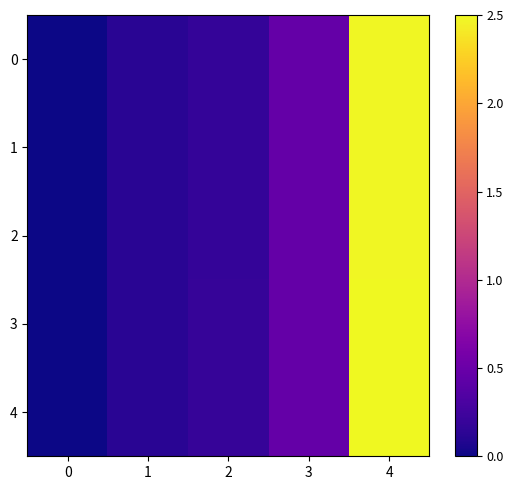

Rank the series by their maximum value, from highest to lowest.

4, 3, 0, 1, 2